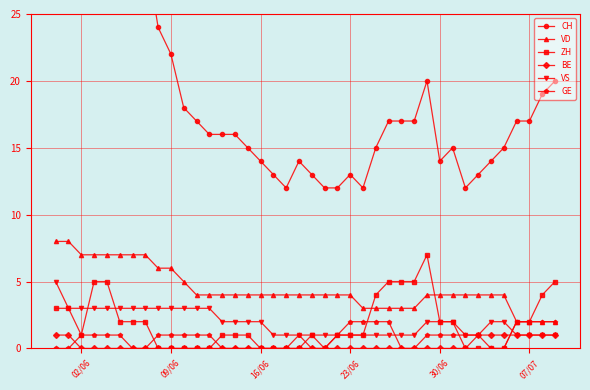

True or false: VS and VD intersect in this chart.

False